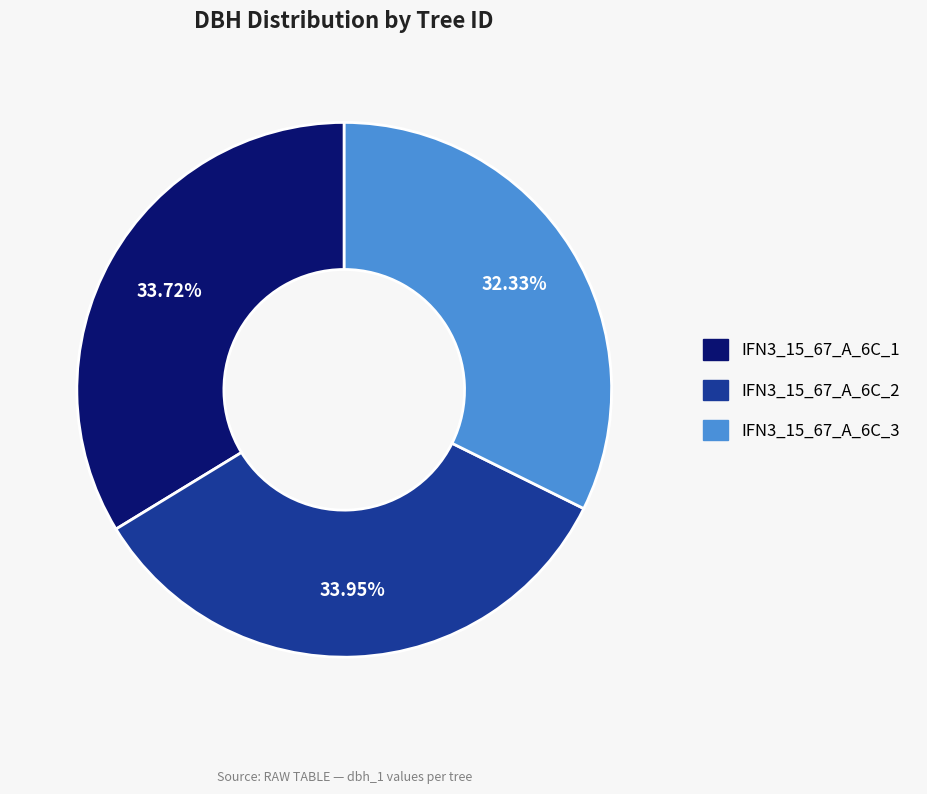

Is there any slice that represents more than half of the pie?

No